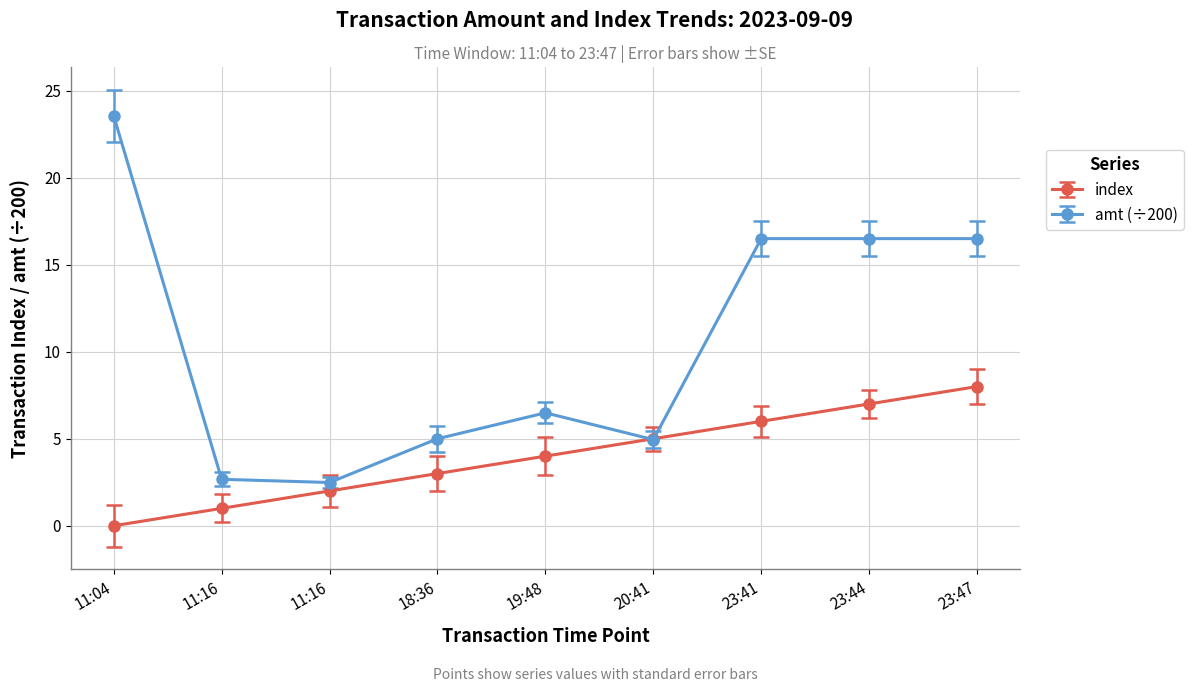

What is the difference between the maximum and minimum values in the index series?

8.0